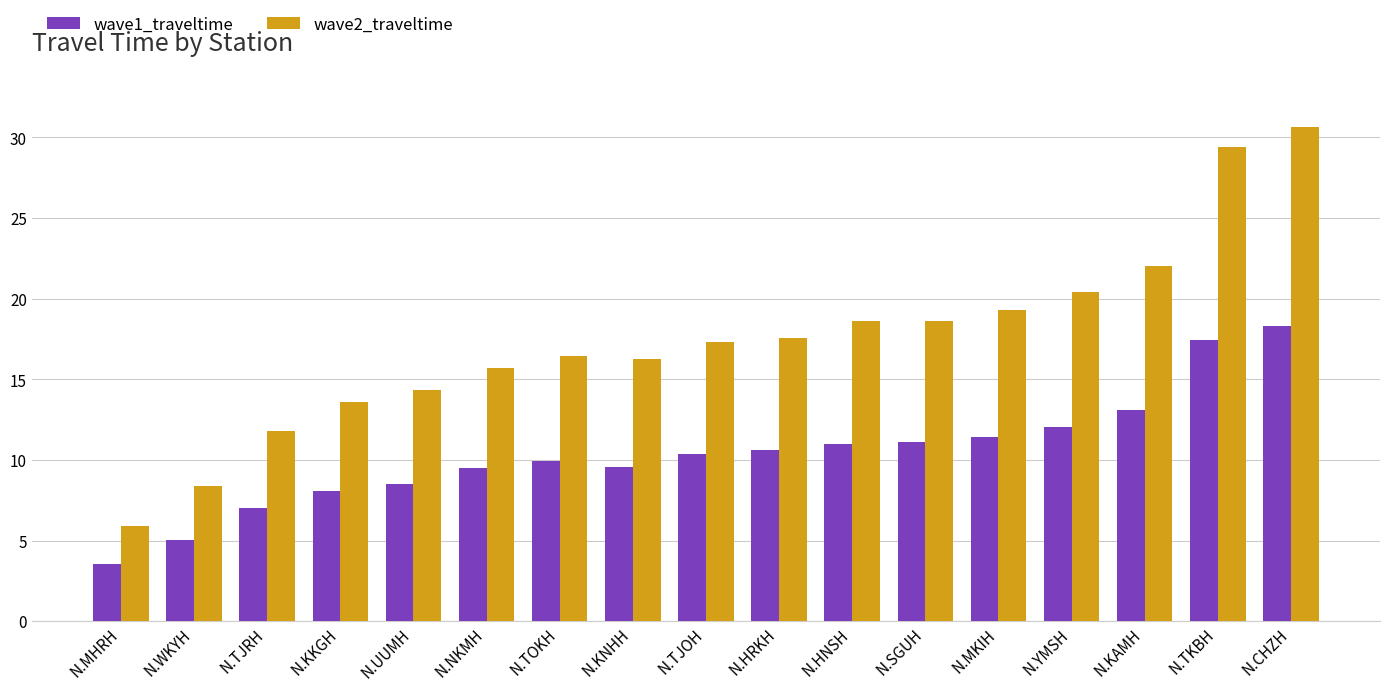

Which label corresponds to the smallest value in the chart?

N.MHRH